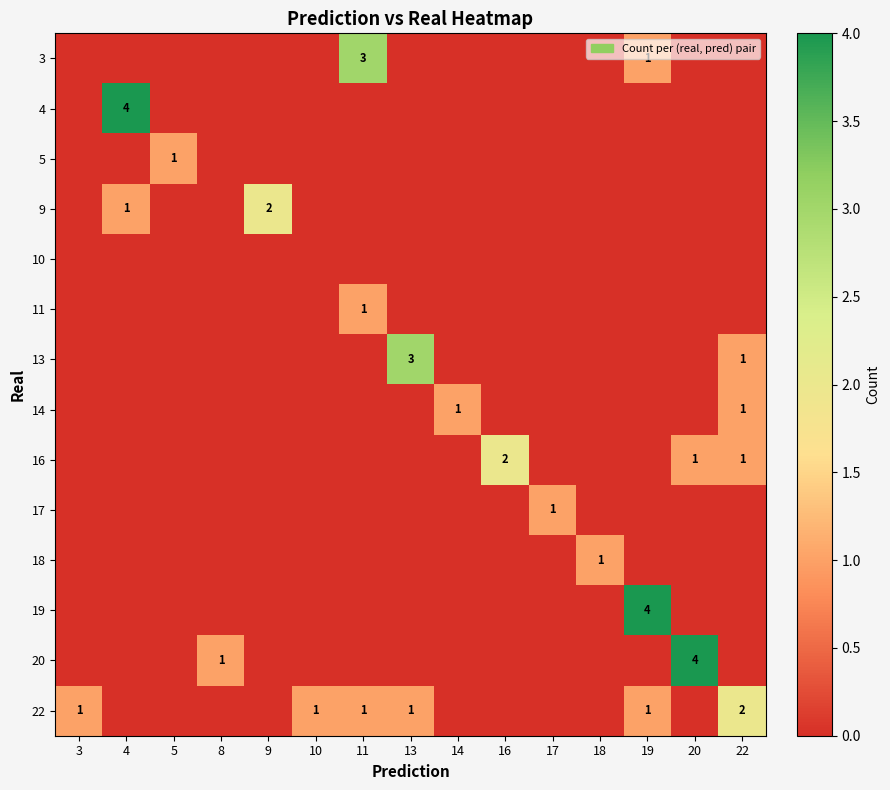

Which category has the highest value across all series?

4